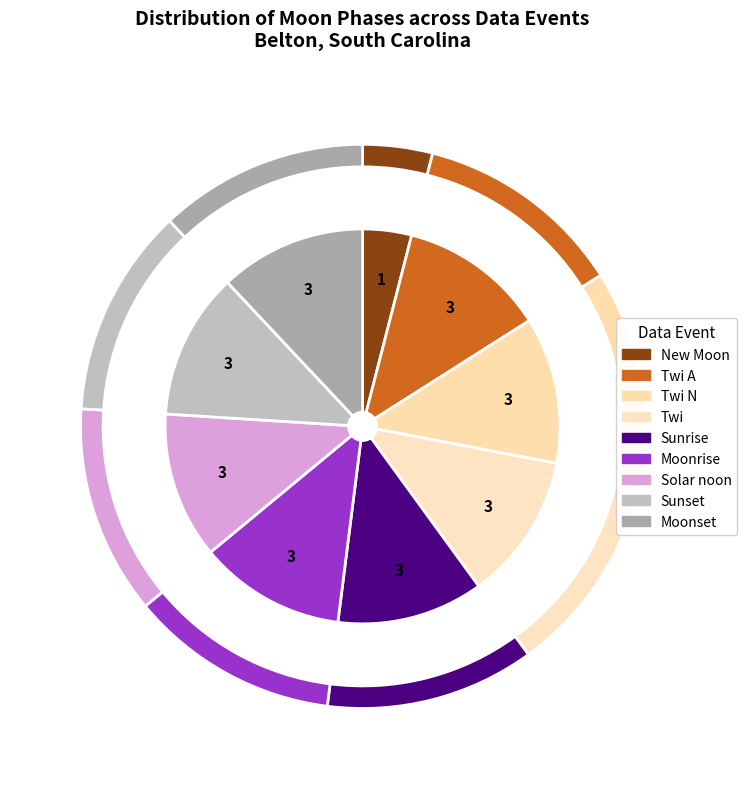

Combined, what portion of the pie is Moonrise and New Moon?

16.0%